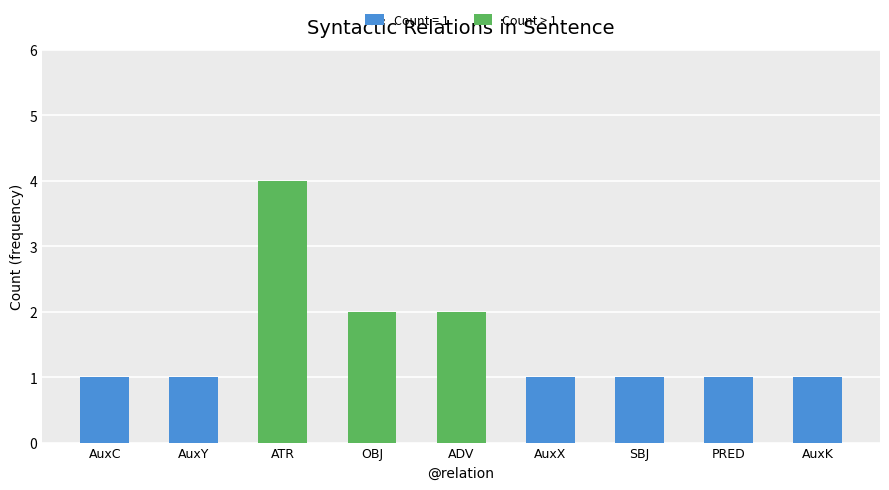

The value of Count > 1 at OBJ is 3. True or false?

False